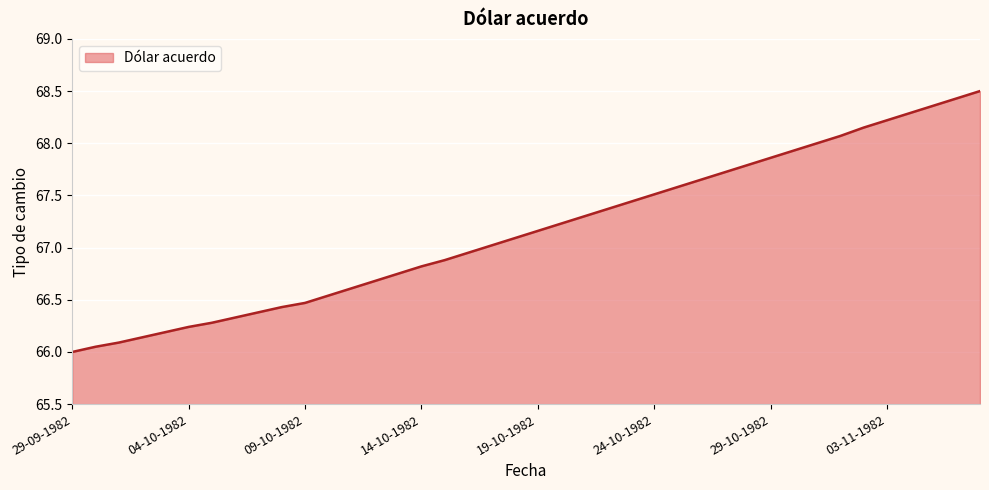

How many values are below 67?

18